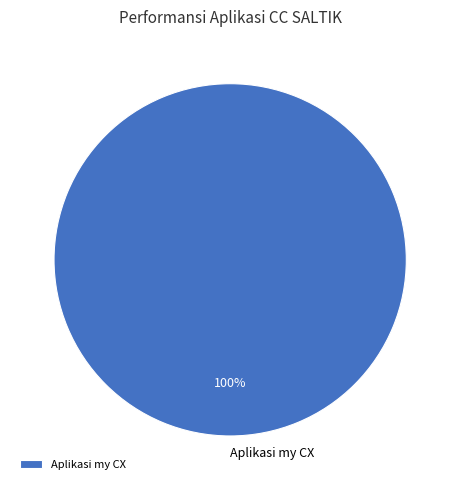

Is there a majority slice in this chart?

Yes